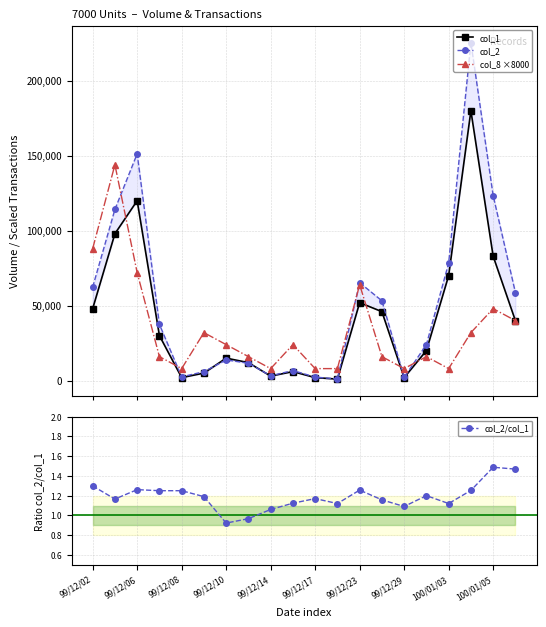

How many data points in col_2/col_1 are less than 1?

2